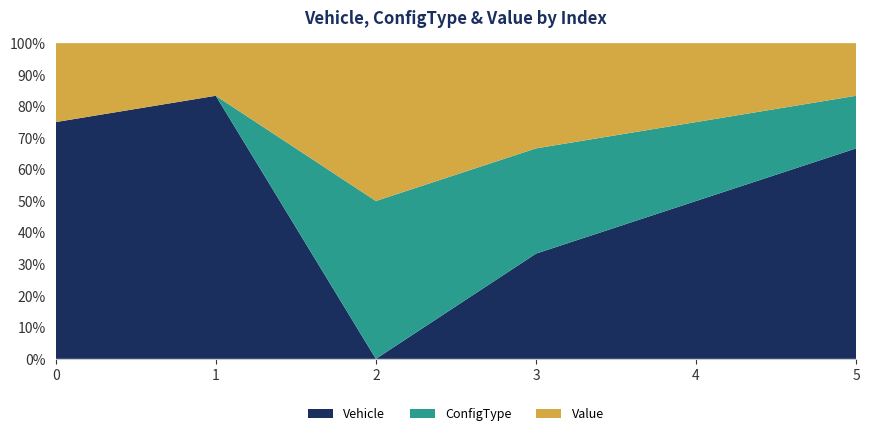

Reading right to left, what are all the values shown in this chart?

Vehicle: 4	2	1	0	5	3
ConfigType: 1	1	1	1	0	0
Value: 1	1	1	1	1	1